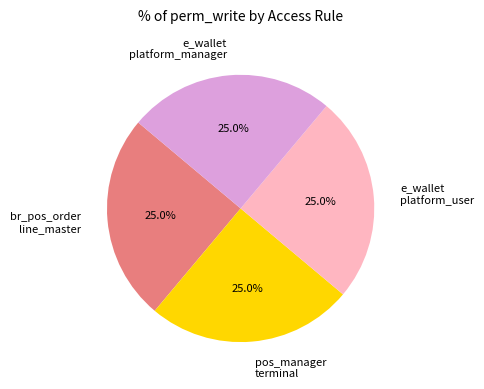

Is there a majority slice in this chart?

No